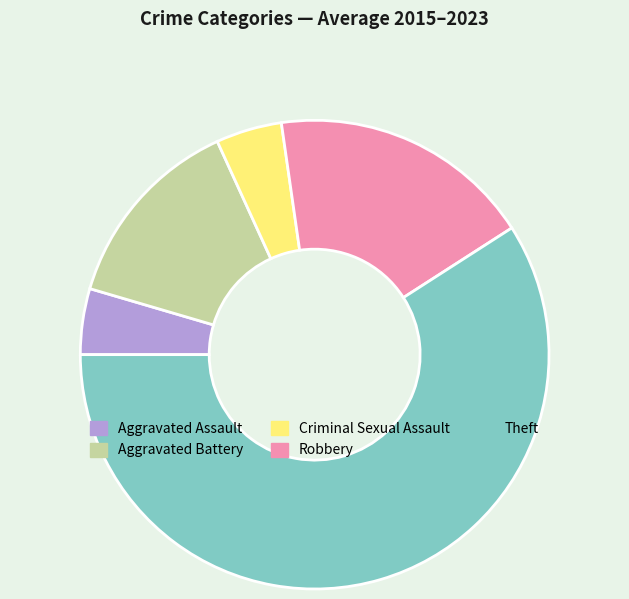

The Theft slice represents 59% of the pie. True or false?

True